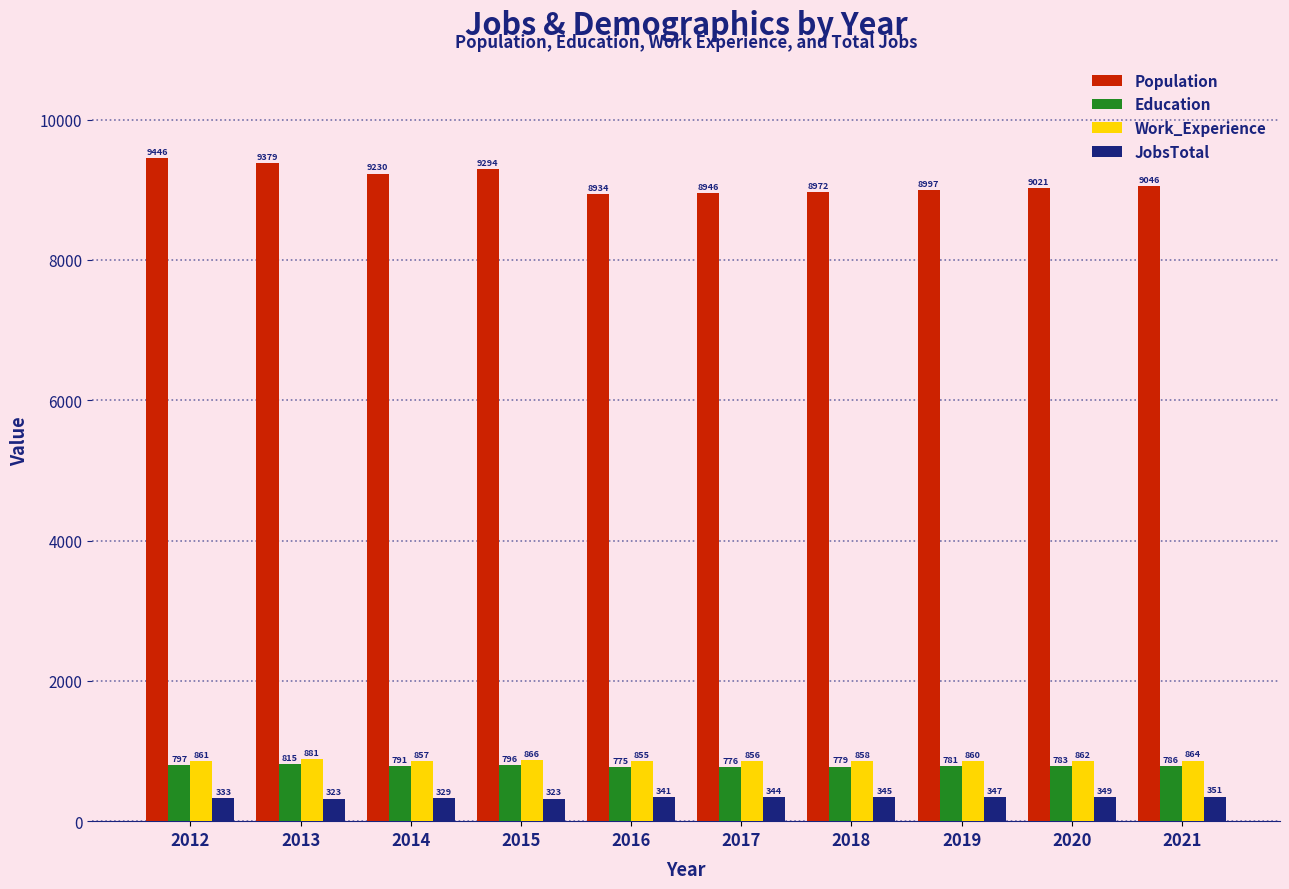

What are all the series names shown in the legend?

Population, Education, Work_Experience, JobsTotal